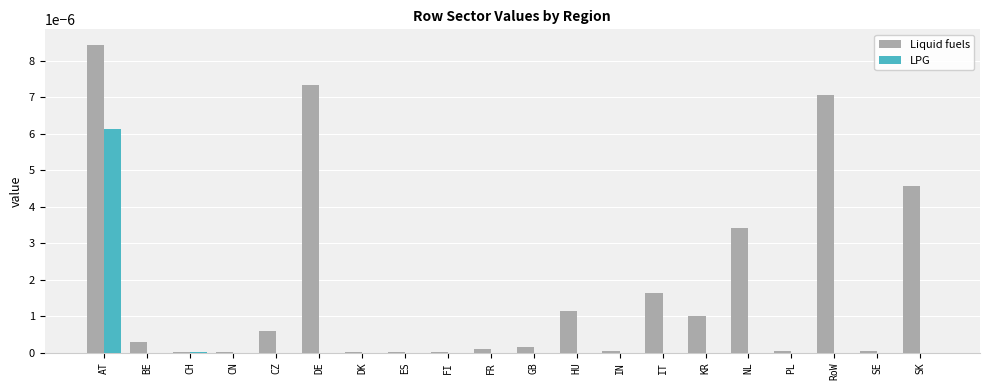

At which category is the sum across all series the highest?

AT